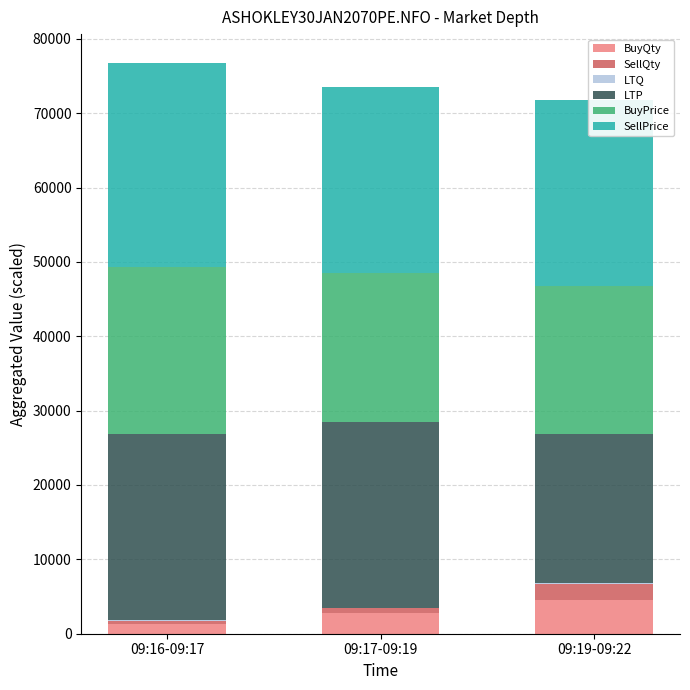

What is the difference between the maximum and minimum values in the LTP series?

5000